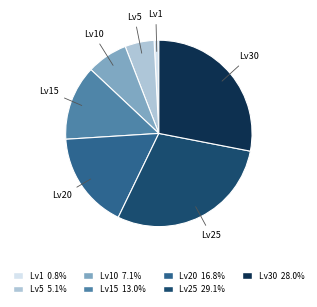

Does any single category account for the majority?

No